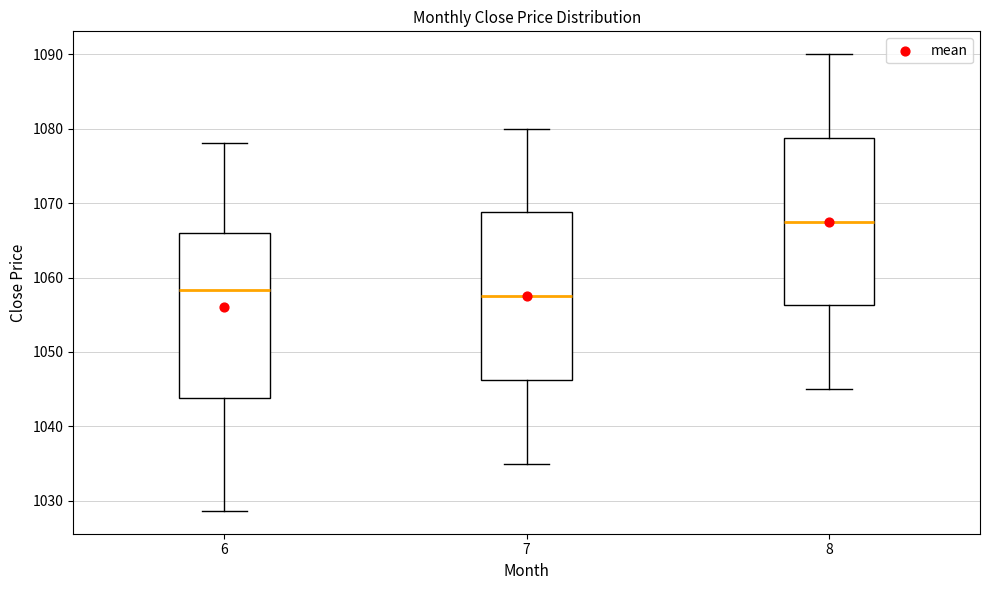

Where does the median line of the box at x = 6 sit on the y-axis? The values are not printed on the chart, so give them approximately, as read against the axis.

1058